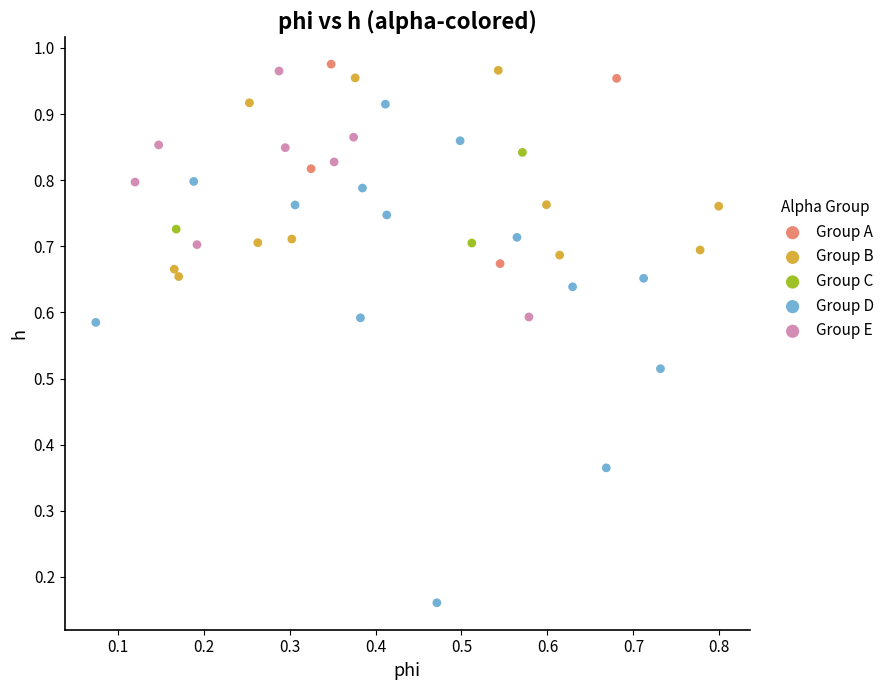

Which series has the largest Y range (max minus min)?

Group D